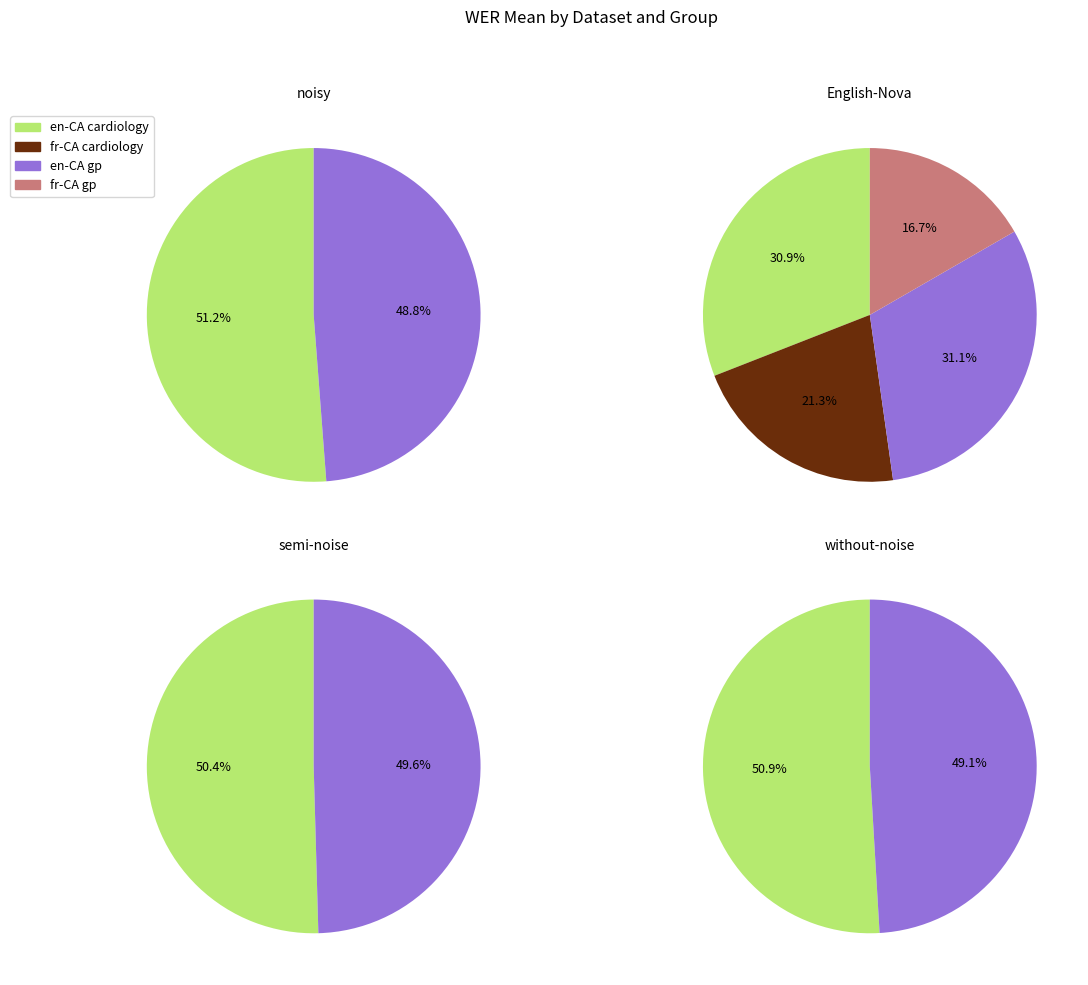

Count the number of slices in the pie.

4